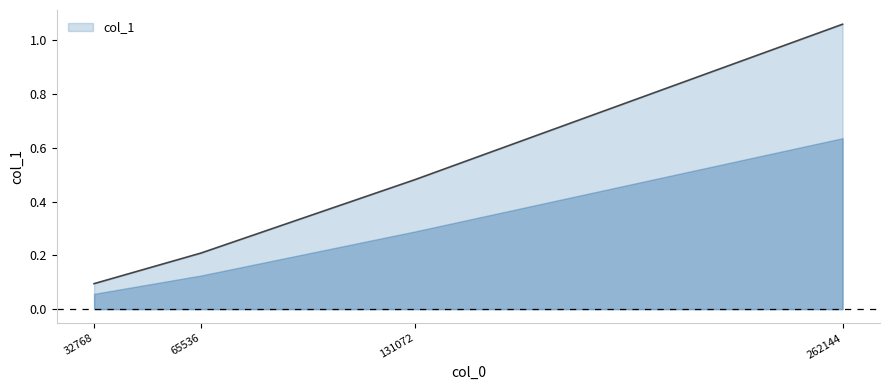

What is the sum of all values?

1.8